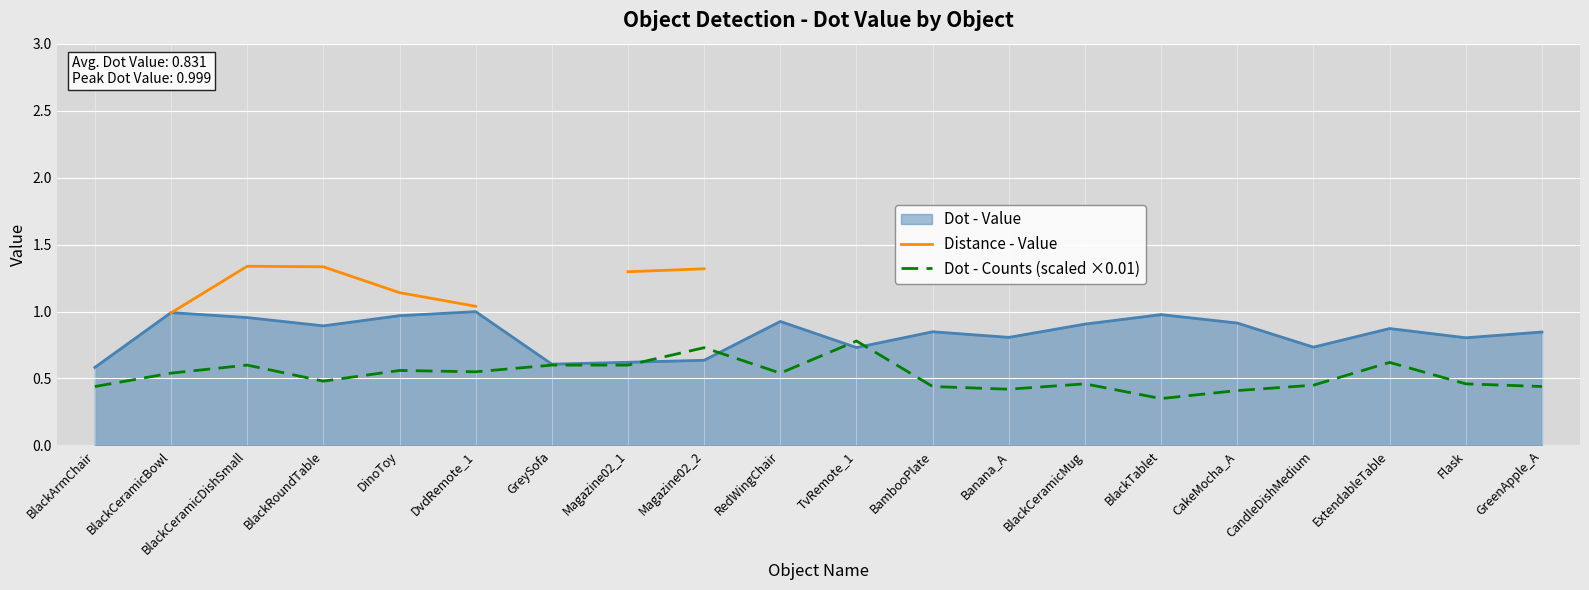

At which category does Dot - Counts (scaled ×0.01) reach its first local peak?

BlackCeramicDishSmall